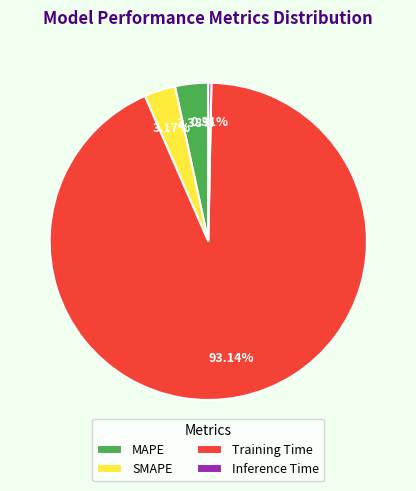

What percentage do Inference Time and SMAPE together represent?

3.5%